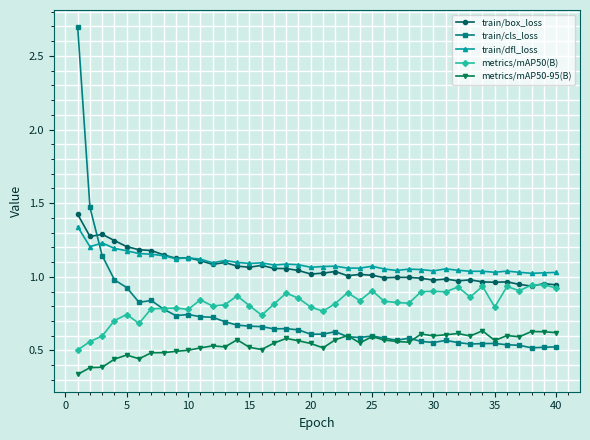

Which series ends up on top after the final intersection of train/box_loss and train/cls_loss?

train/box_loss